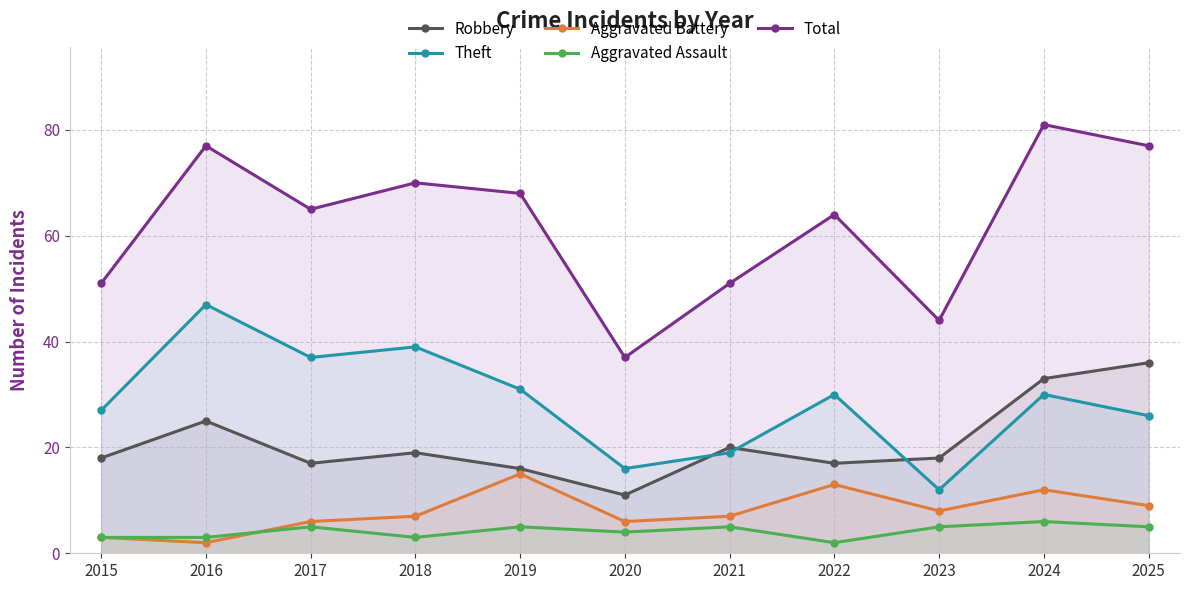

At which category does Aggravated Battery reach its first local valley?

2016